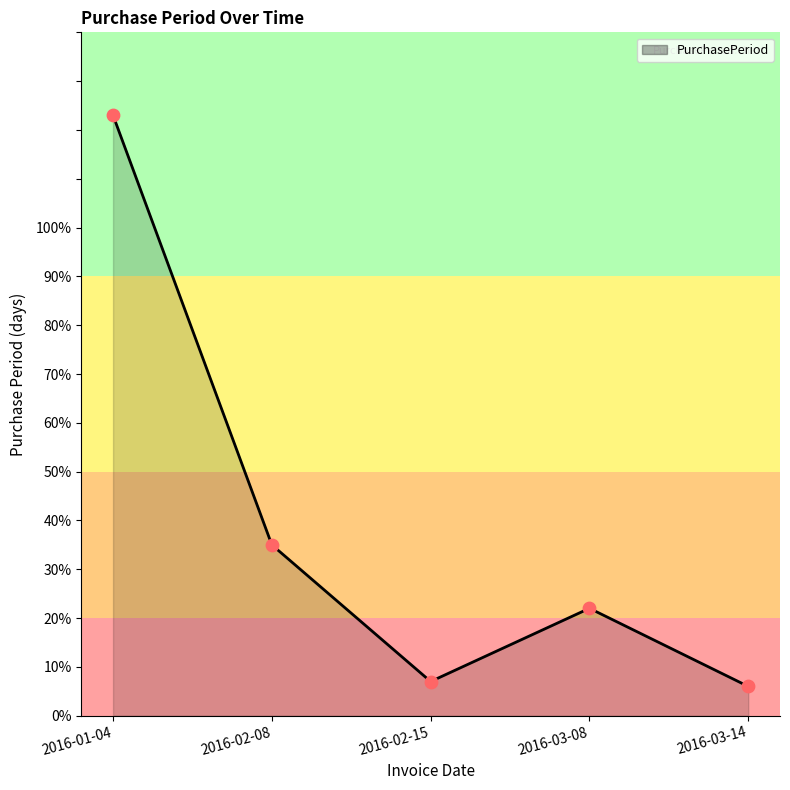

Approximately how many times larger is the value at 2016-01-04 compared to 2016-02-15?

17.6